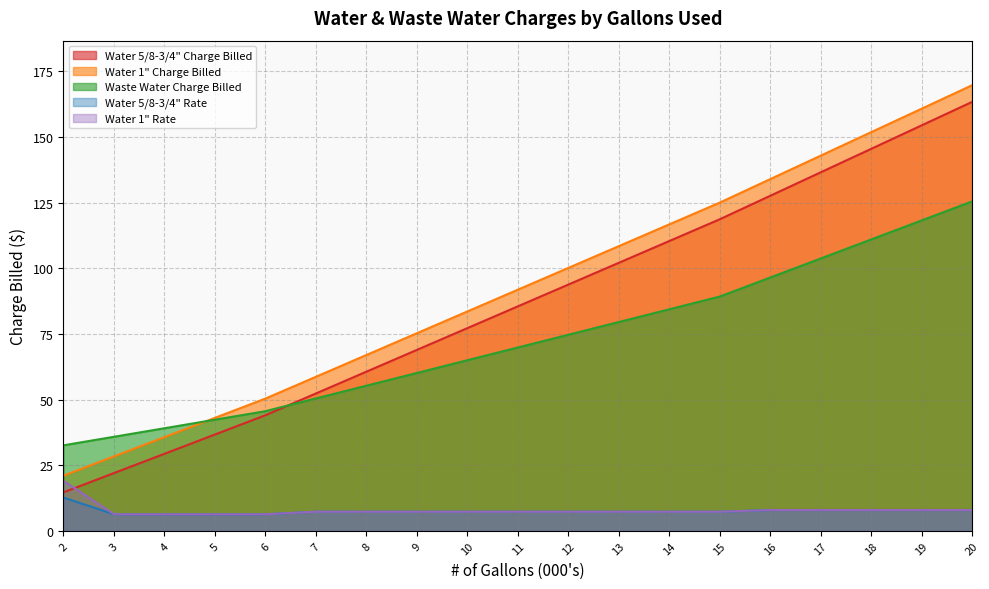

What is the average value of the Water 5/8-3/4" Rate series?

7.6